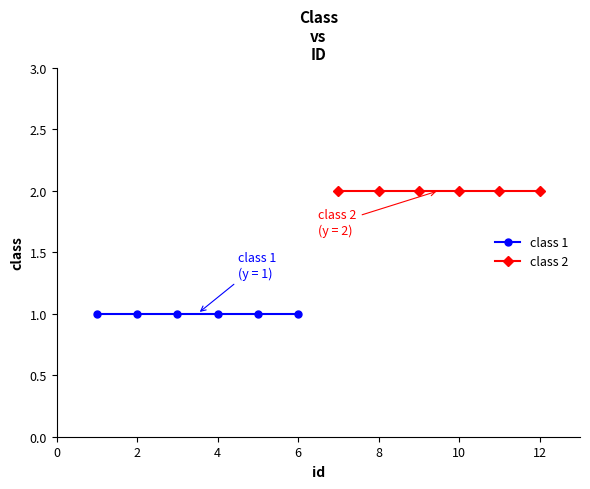

Read the class 1 value at 2.

1